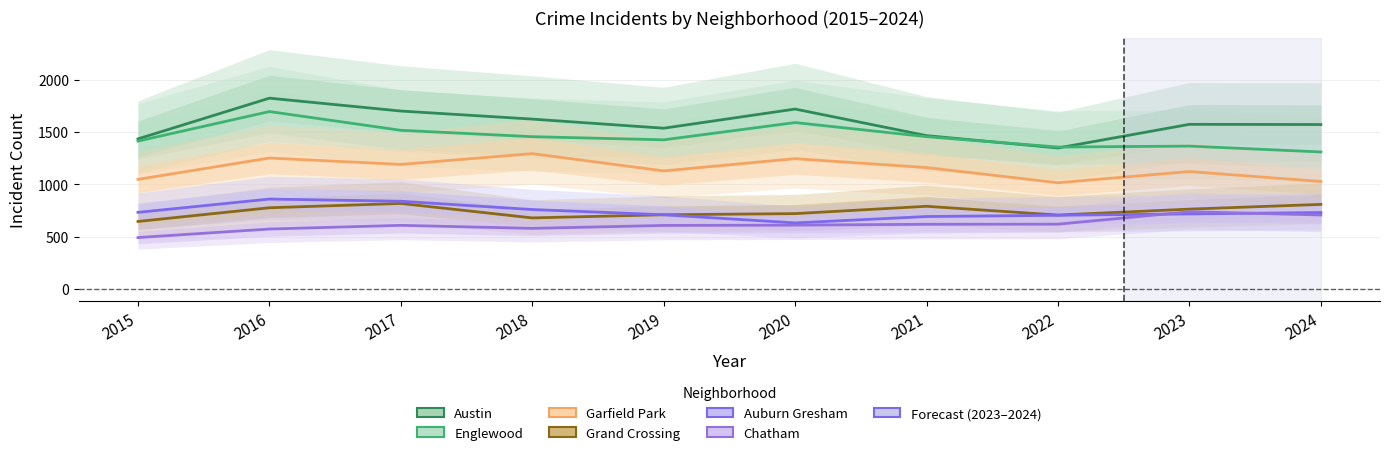

Is the value of Chatham at 2015 greater than the value of Englewood at 2022?

No